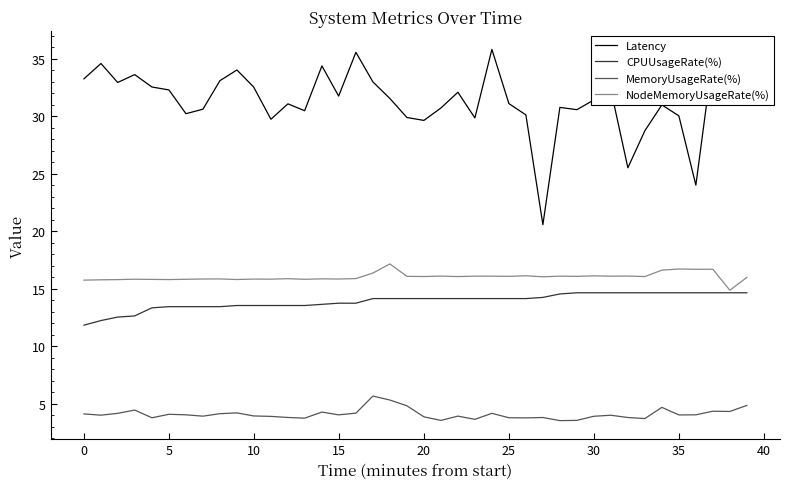

What is the difference between the maximum and minimum values in the NodeMemoryUsageRate(%) series?

2.3